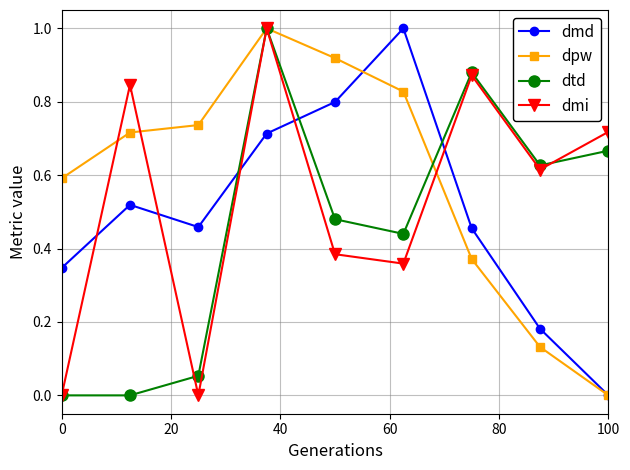

After their last crossing, which series has the higher values: dtd or dpw?

dtd